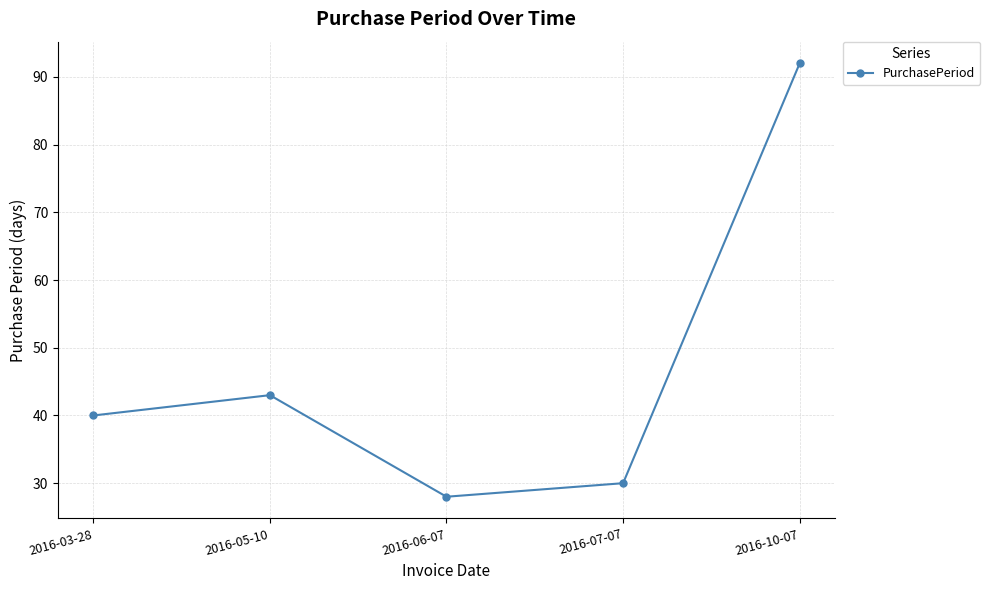

What is the average value?

47